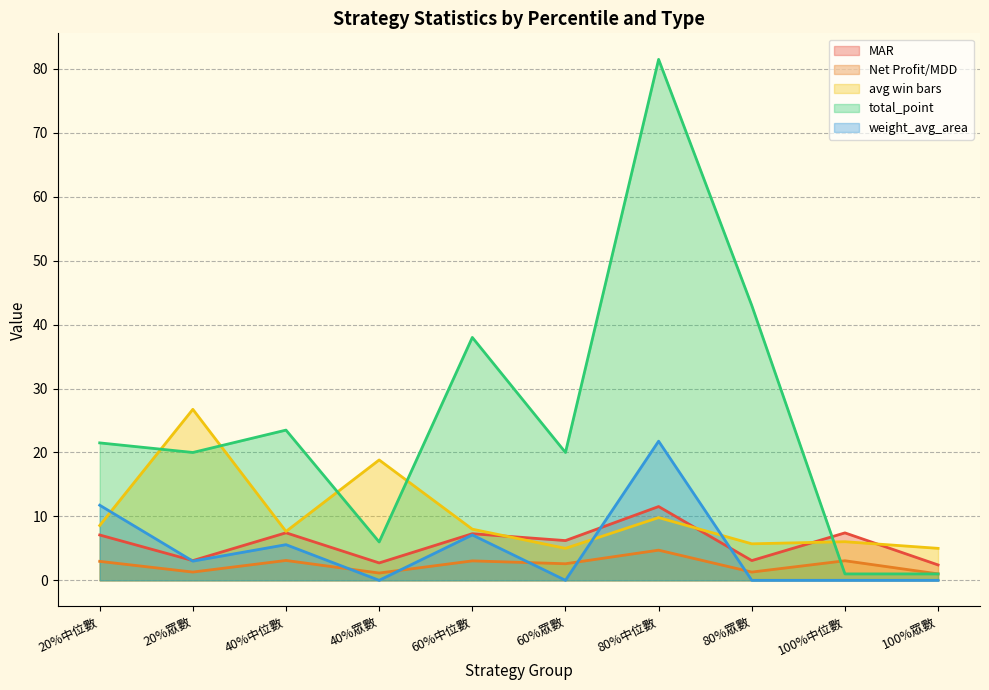

Which series has the widest spread of values?

total_point